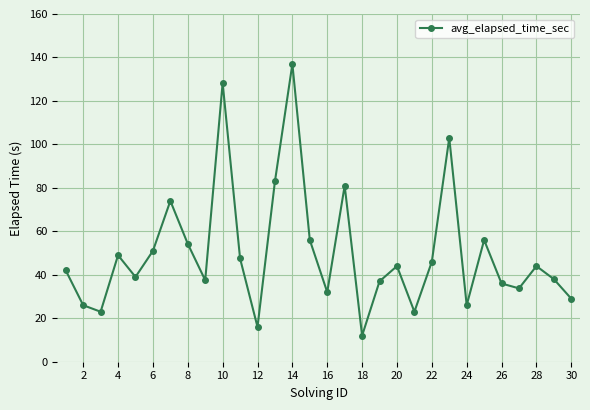

Does the chart display data point markers on the line(s)?

Yes